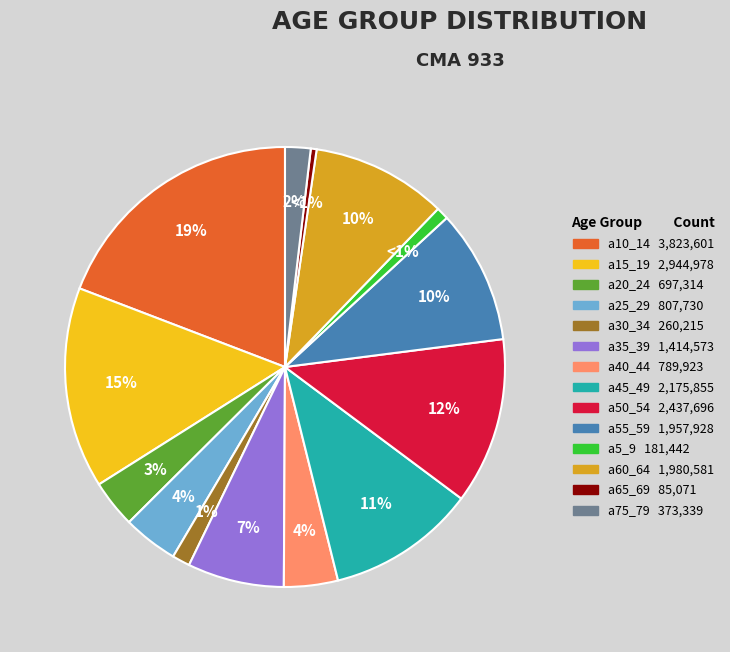

What is the largest slice in the pie chart?

a10_14